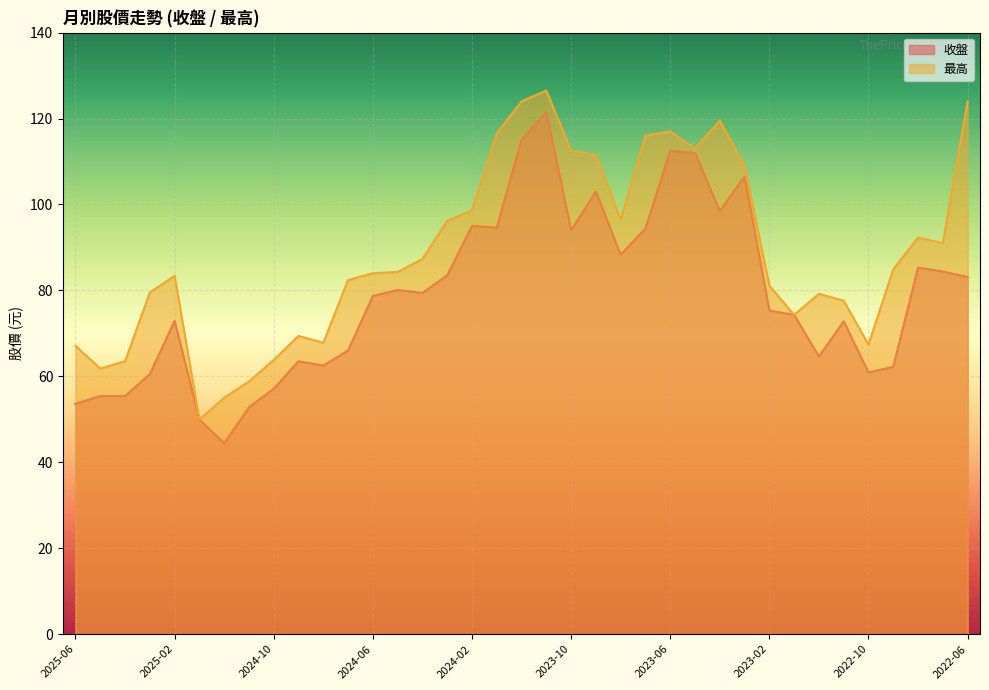

What is the total value across all series at 2025-04?

118.9